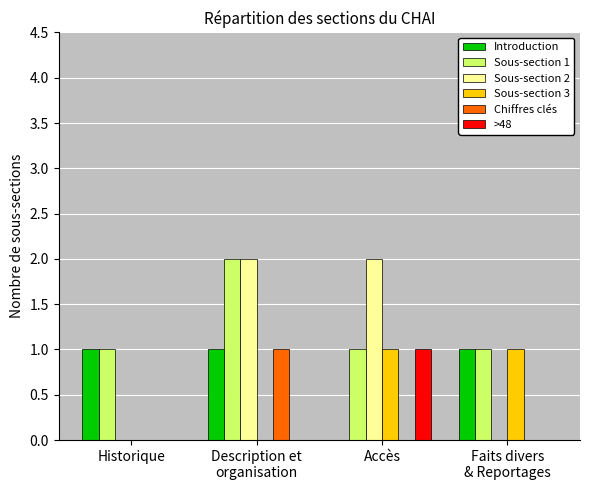

Which series has the largest total across all categories?

Sous-section 1